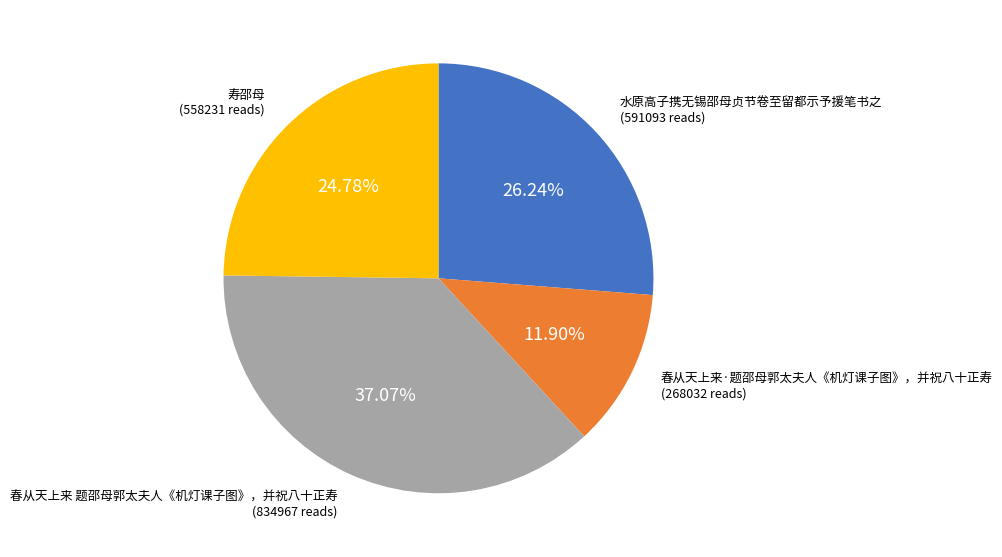

To the nearest percent, what is the difference between the 寿邵母 and 春从天上来·题邵母郭太夫人《机灯课子图》，并祝八十正寿 slice percentages?

13%